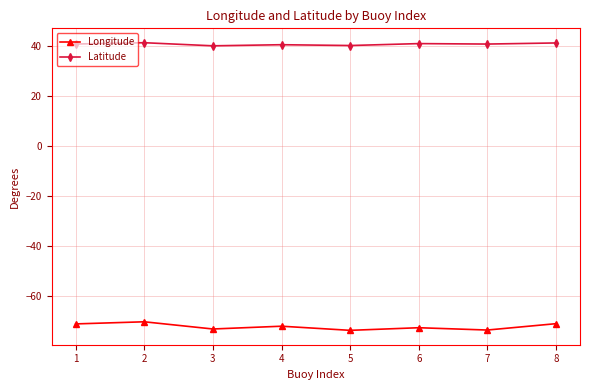

What is the value of the Latitude point at the 6th from the left?

41.1